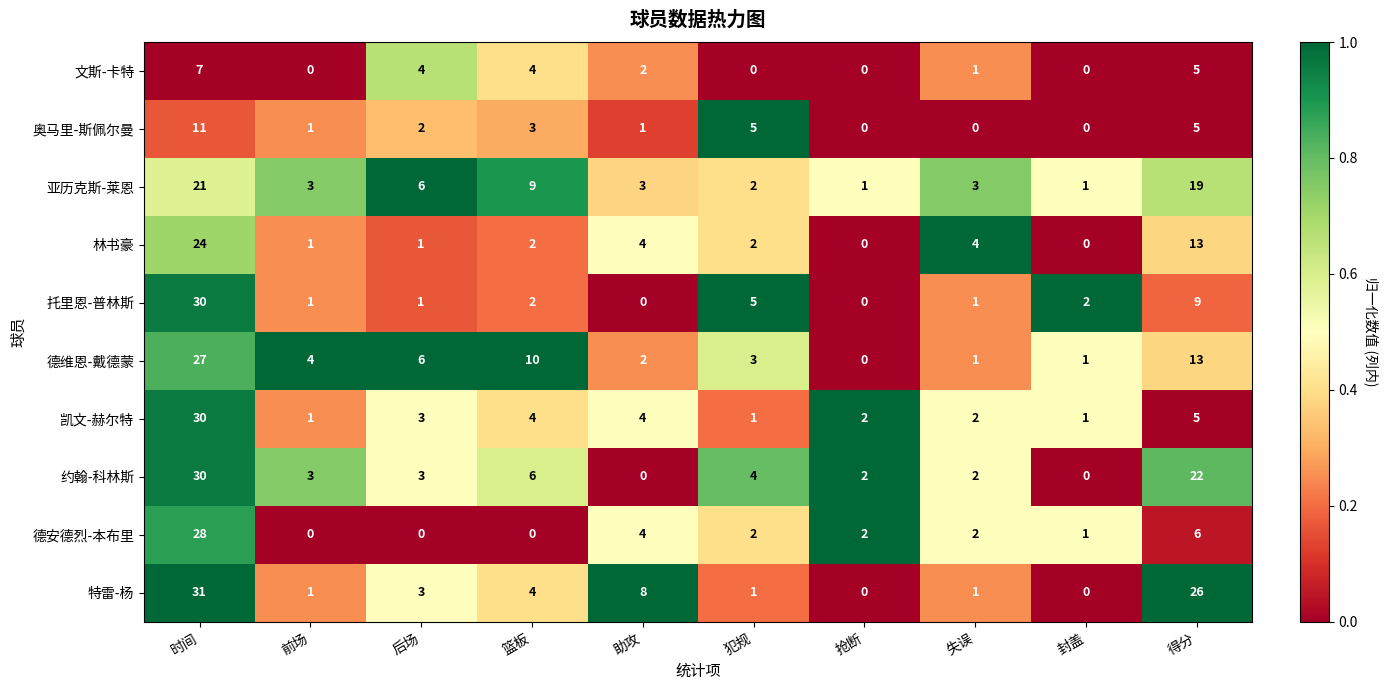

True or false: 德维恩-戴德蒙 has a value of 0 at 失误.

False